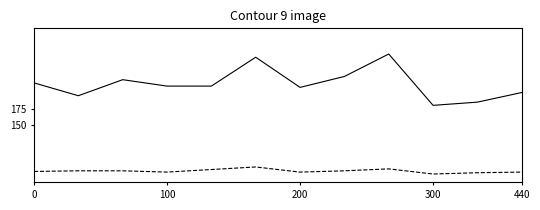

What is the smallest value displayed?

73